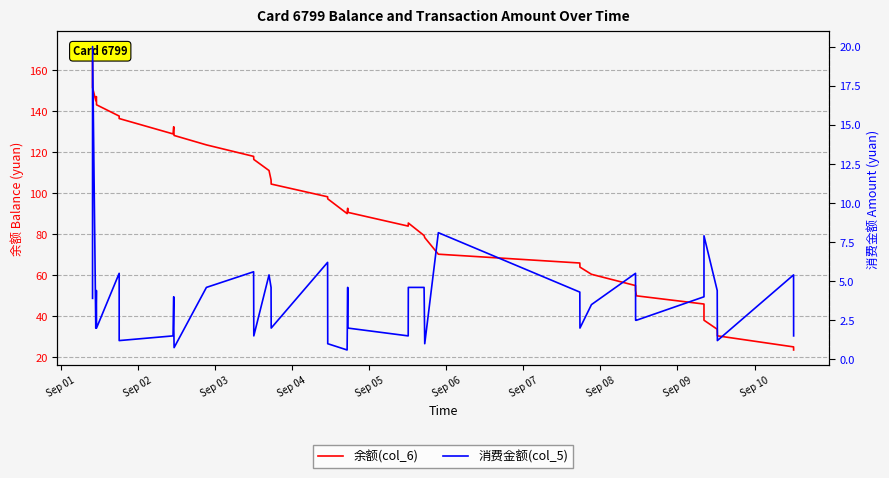

What are all the series names shown in the legend?

余额(col_6), 消费金额(col_5)